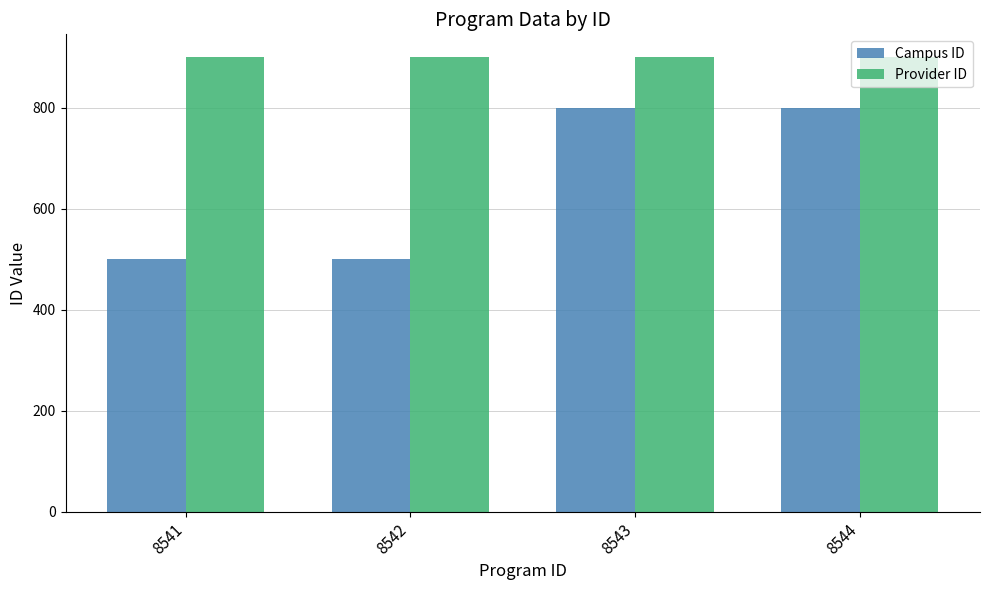

What is the lowest value of the Provider ID series?

900